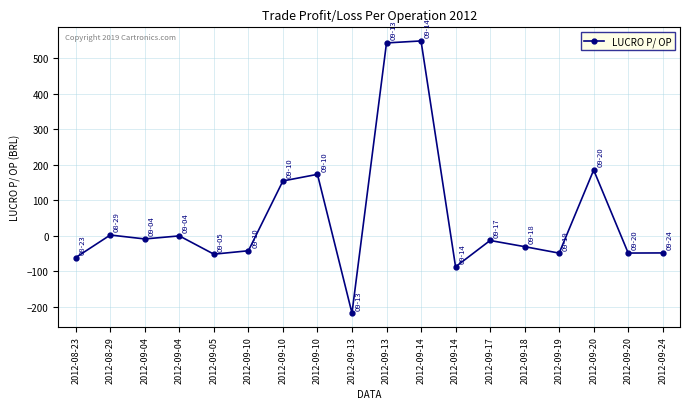

Does the chart have visible grid lines?

Yes